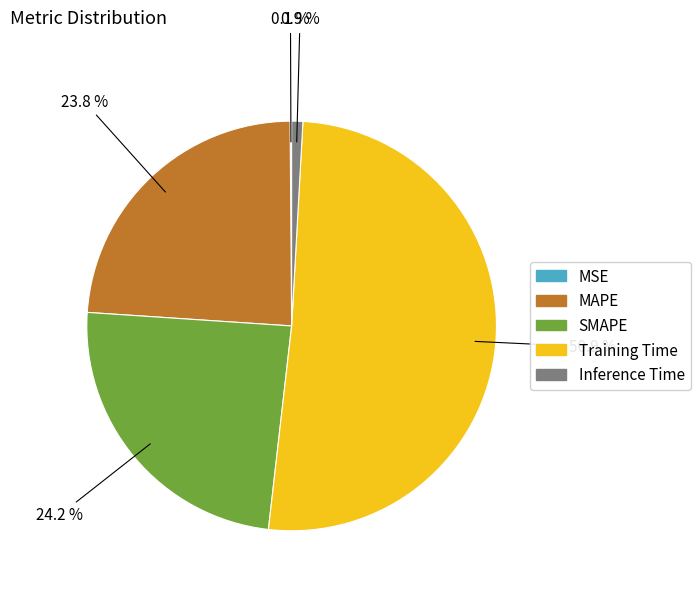

What is the largest slice in the pie chart?

Training Time